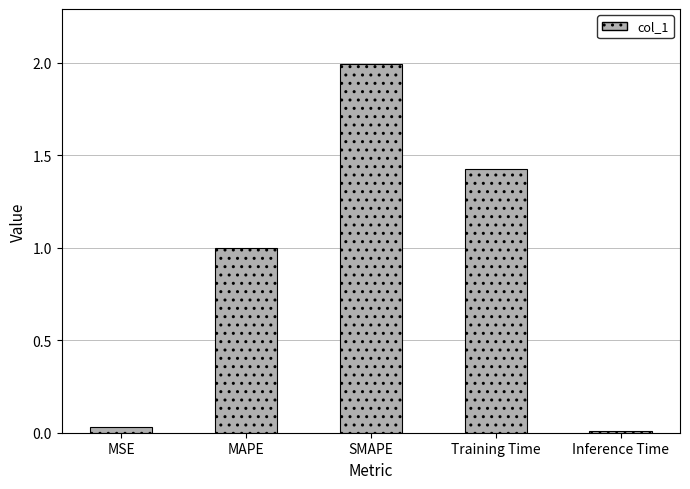

What is the average value?

0.9